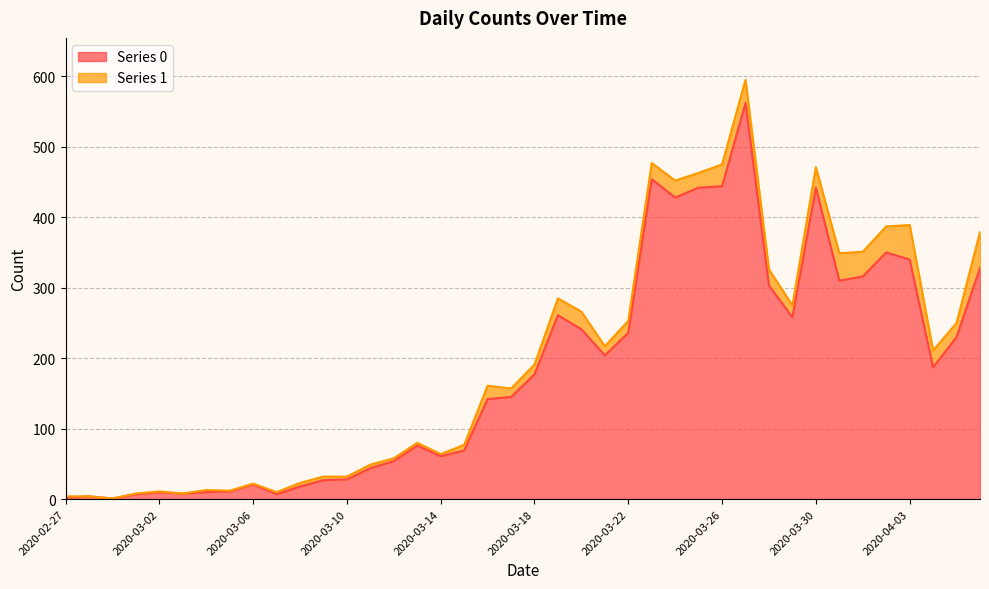

Does the chart have visible grid lines?

Yes